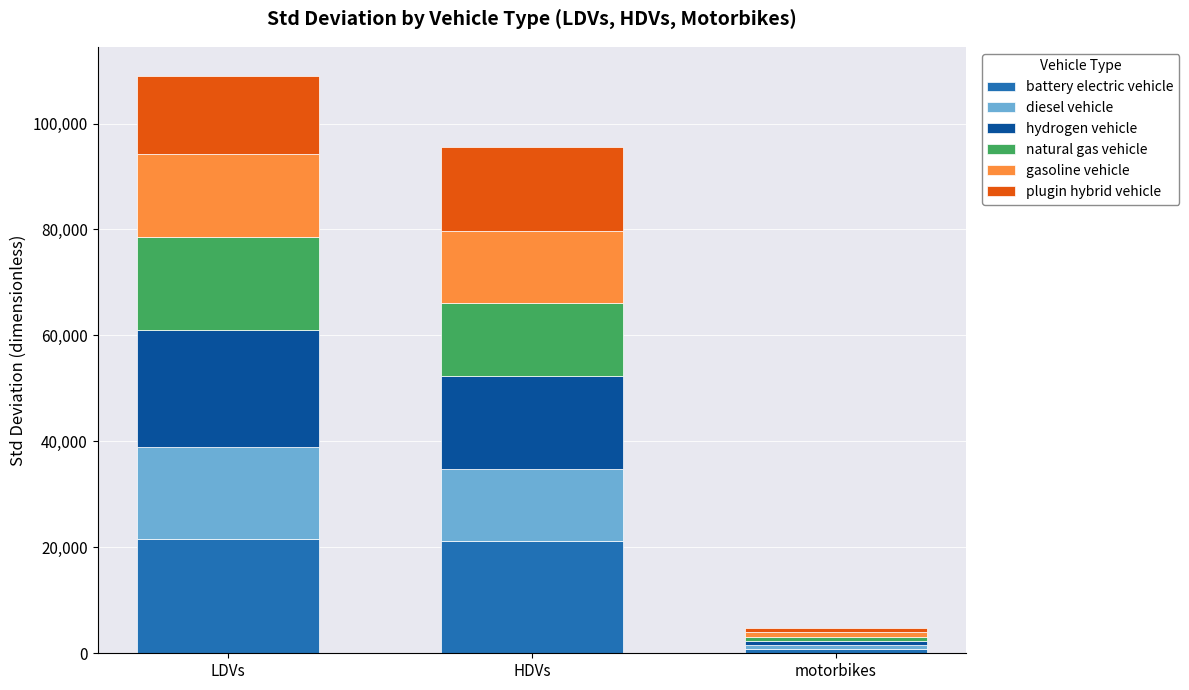

At which label does battery electric vehicle reach its minimum?

motorbikes